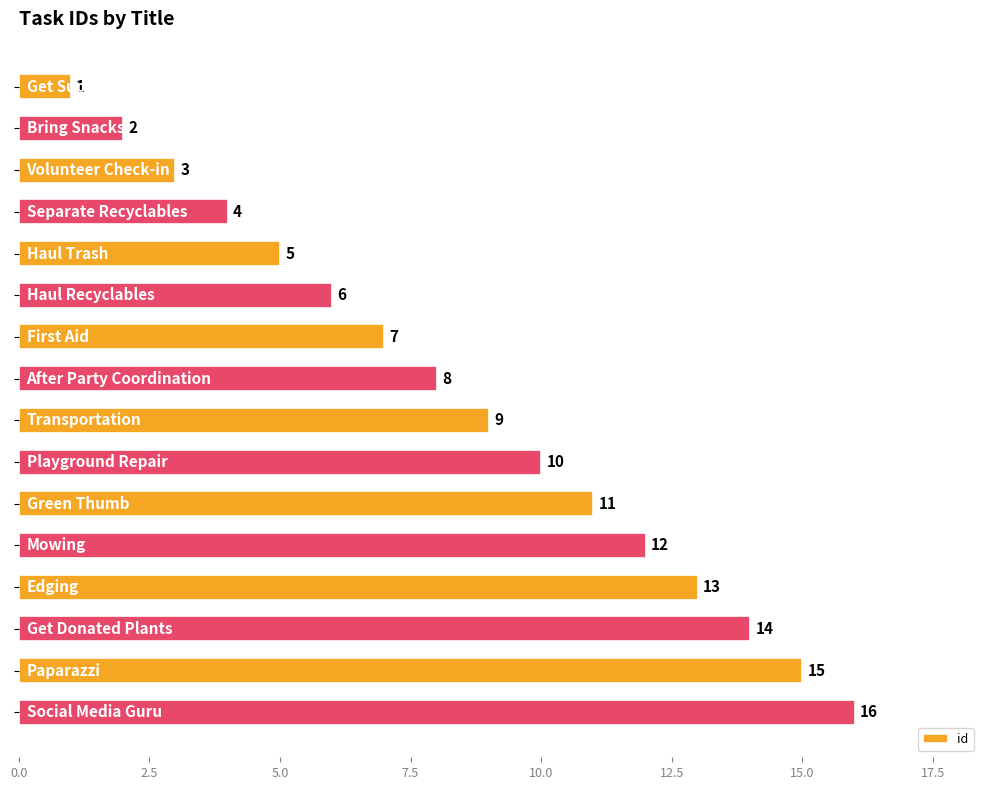

How many distinct data groups are displayed?

1